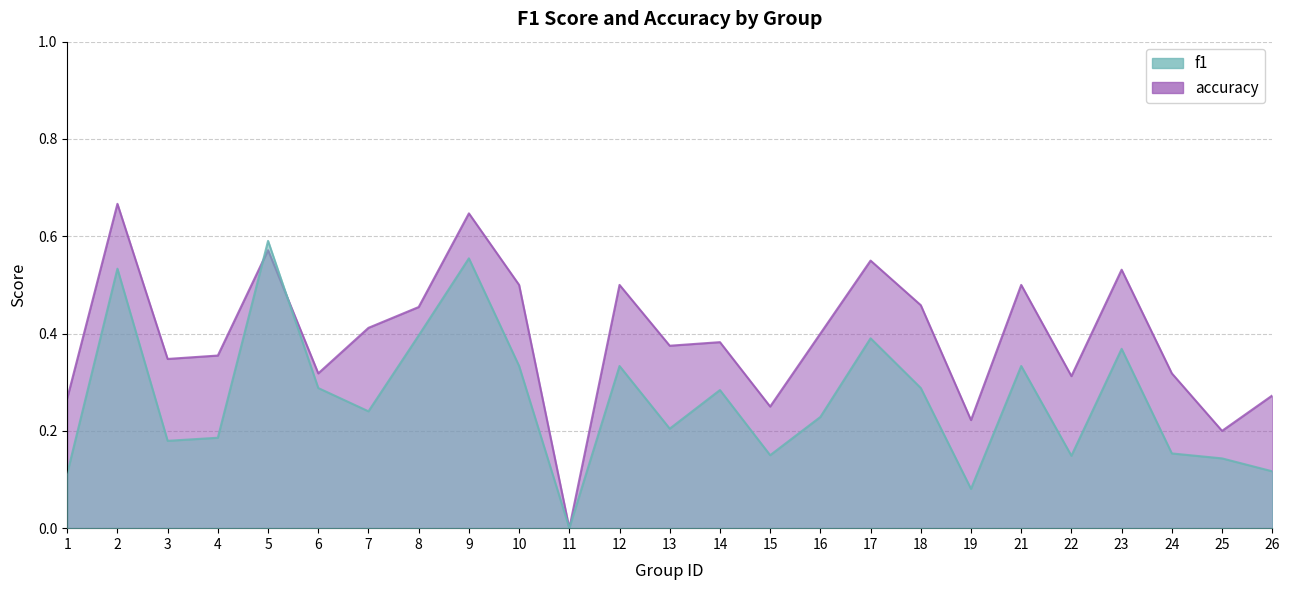

How many times do f1 and accuracy cross each other?

2